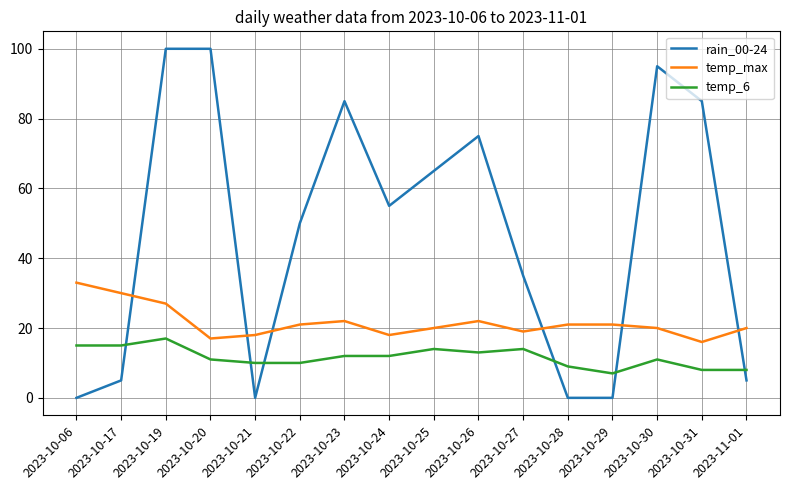

What is the sum of all rain_00-24 values?

755